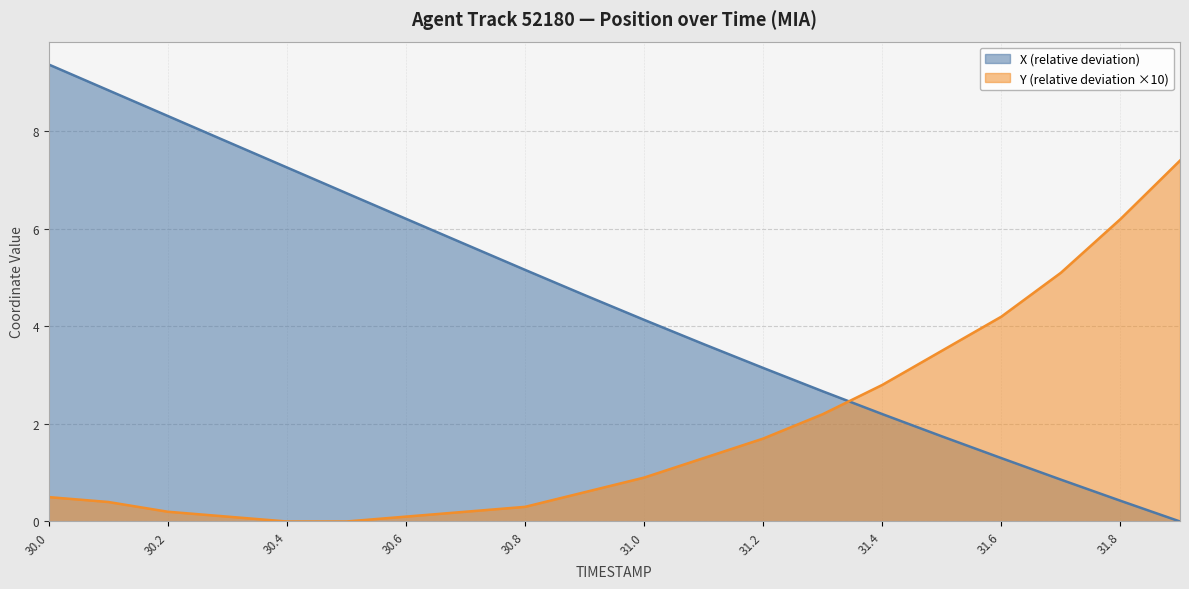

Between 30.6 and 31.9, which series saw the biggest shift?

Y